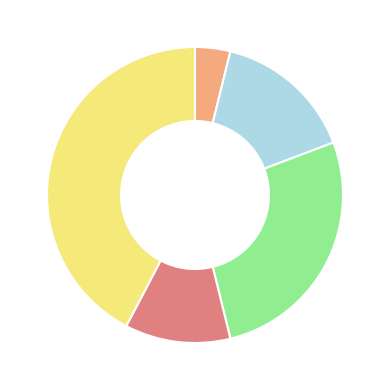

Is there any slice that represents more than half of the pie?

No